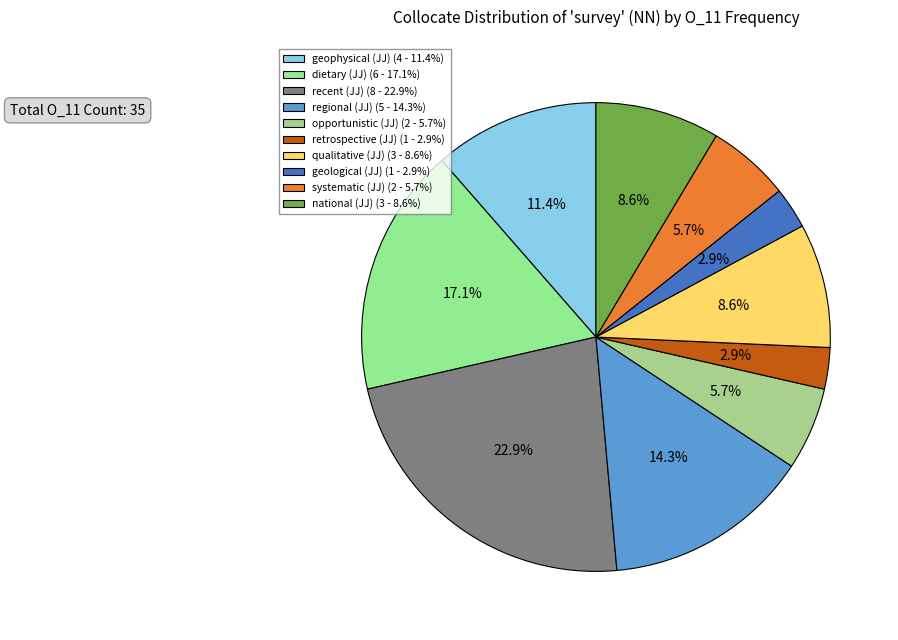

What is the total percentage of national (JJ) and opportunistic (JJ)?

14.3%